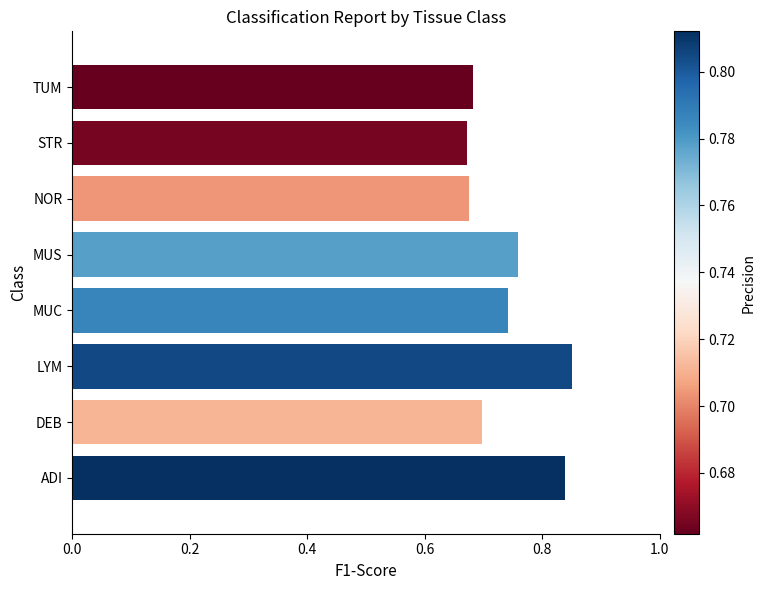

What is the sum of all values?

5.9